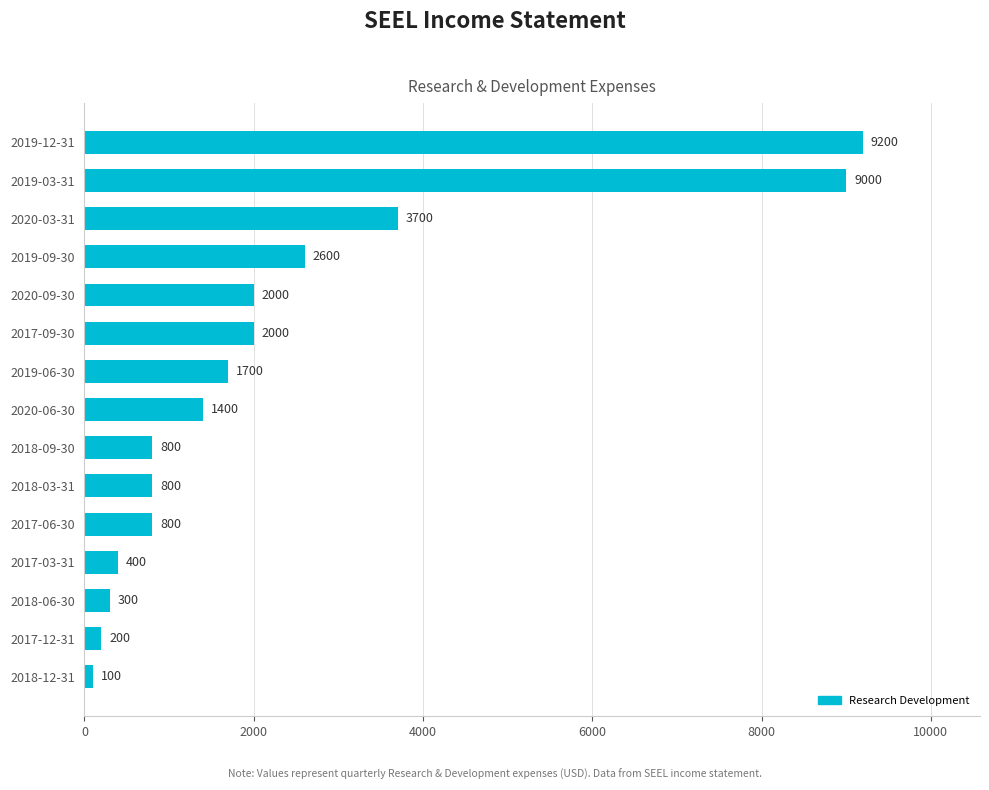

What is the ratio of the value at 2018-03-31 to the value at 2017-12-31?

4.0